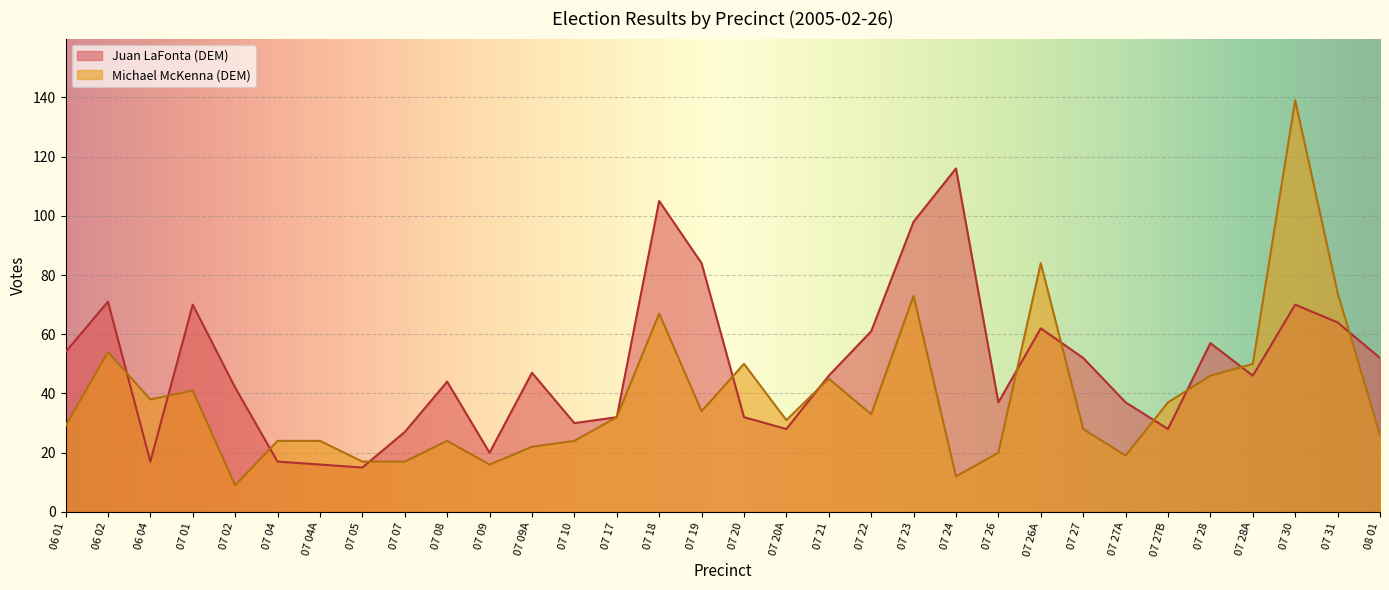

At 07 05, list the series in order from largest to smallest.

Michael McKenna (DEM), Juan LaFonta (DEM)